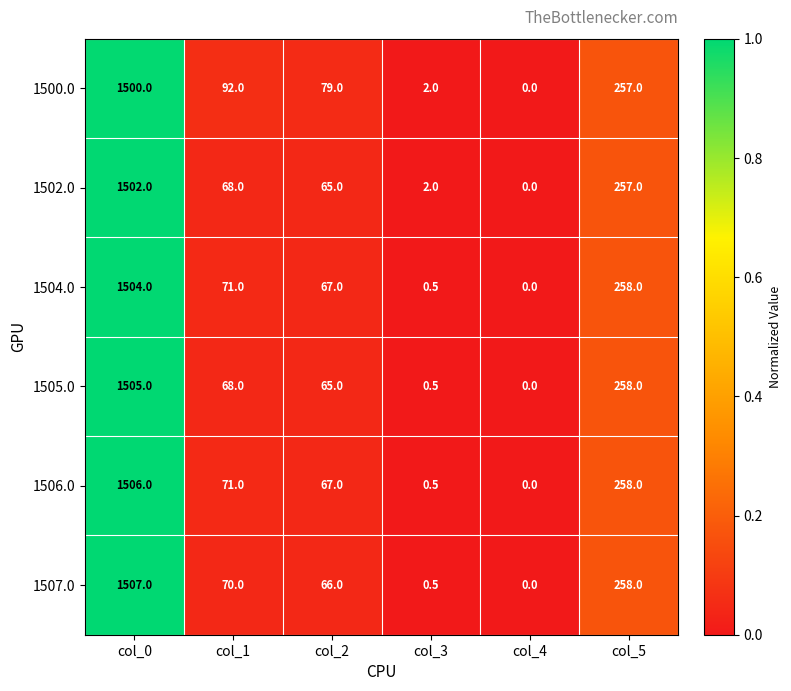

What is the difference between the second highest and minimum values in the 1502.0 series?

257.0